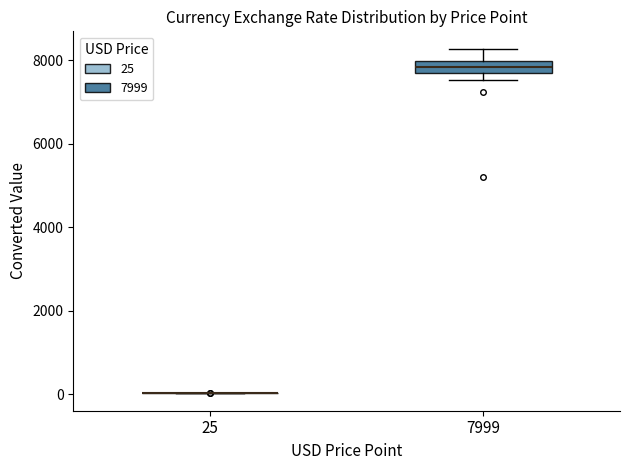

Comparing the boxes themselves (not the whiskers), which one is the tallest?

7999